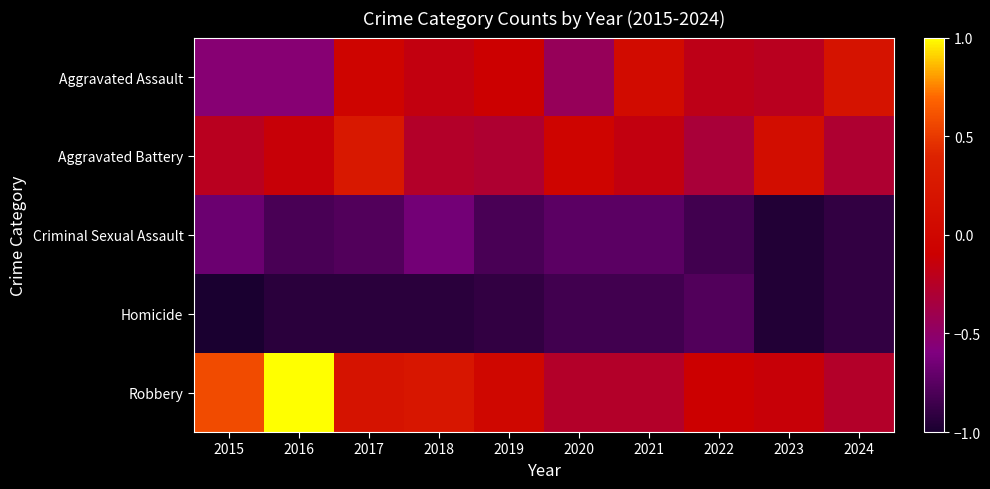

At which category is the sum across all series the highest?

2017